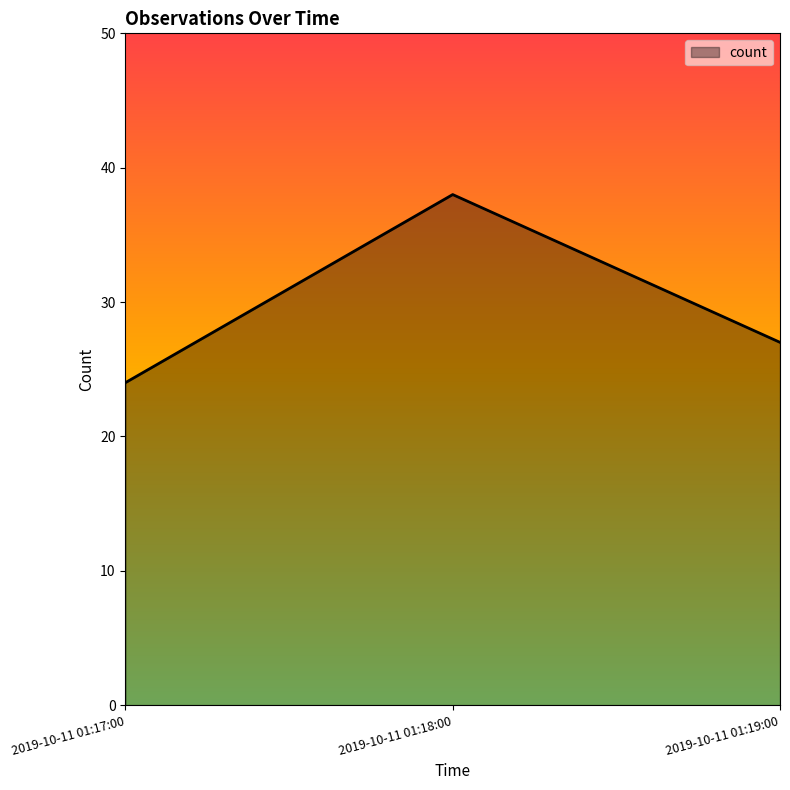

Between 2019-10-11 01:17:00 and 2019-10-11 01:19:00, which is larger?

2019-10-11 01:19:00